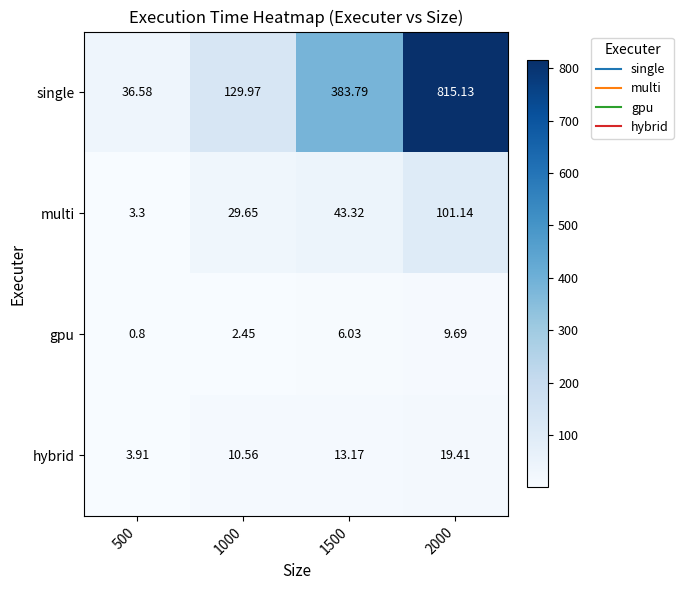

Which series has the largest total across all categories?

single